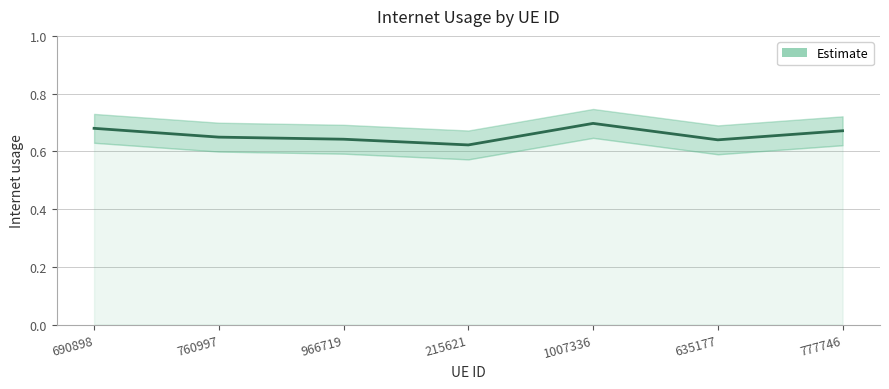

Which label corresponds to the smallest value in the chart?

215621